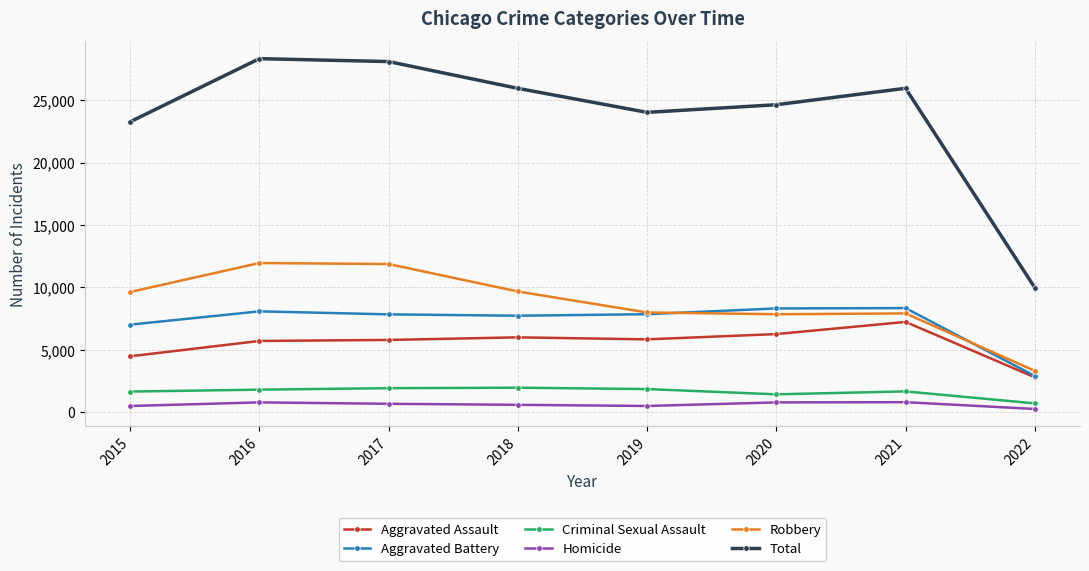

True or false: Robbery and Total intersect in this chart.

False